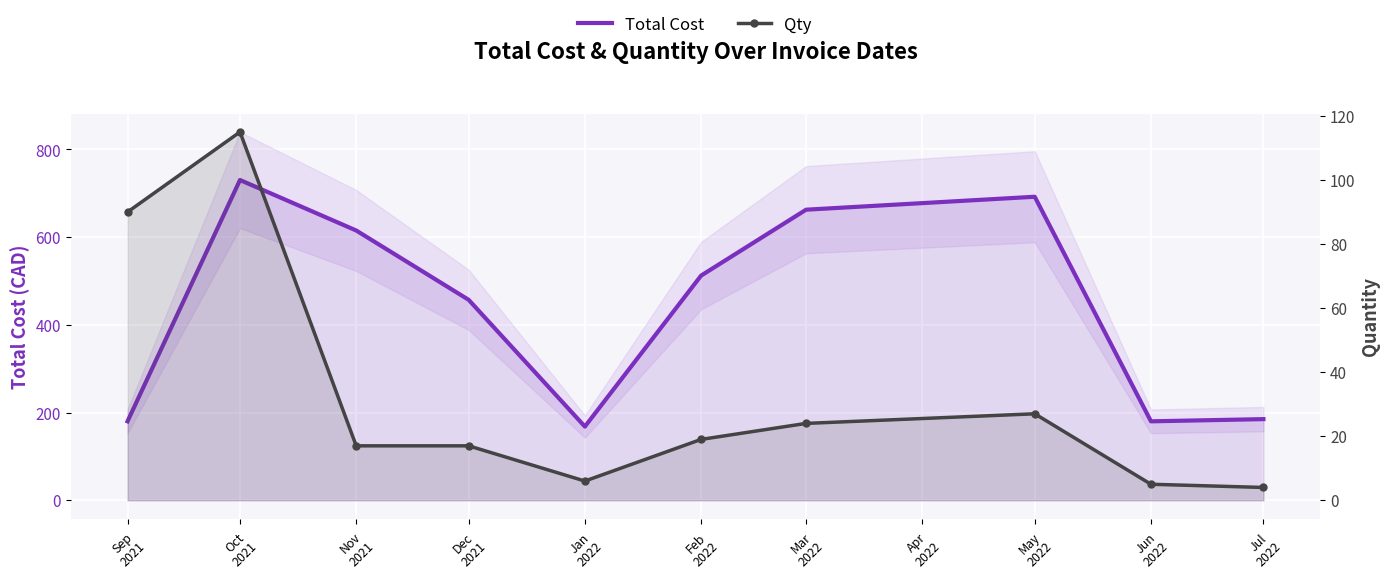

True or false: Qty and Total Cost intersect in this chart.

False